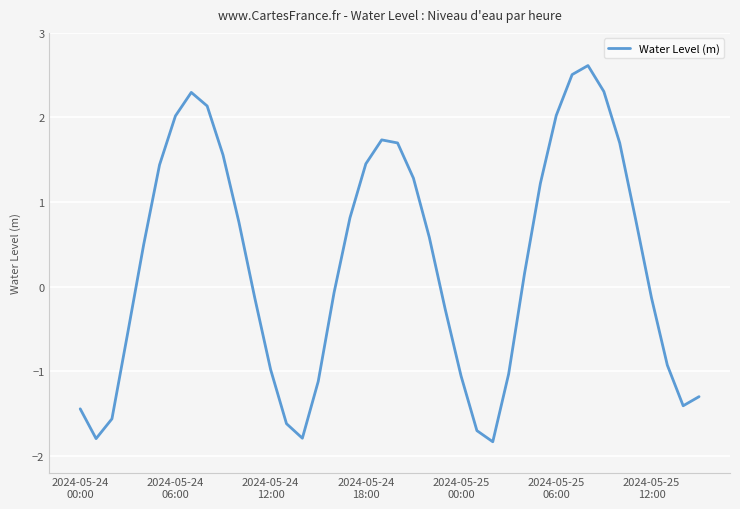

What is the maximum value shown in the chart?

2.6